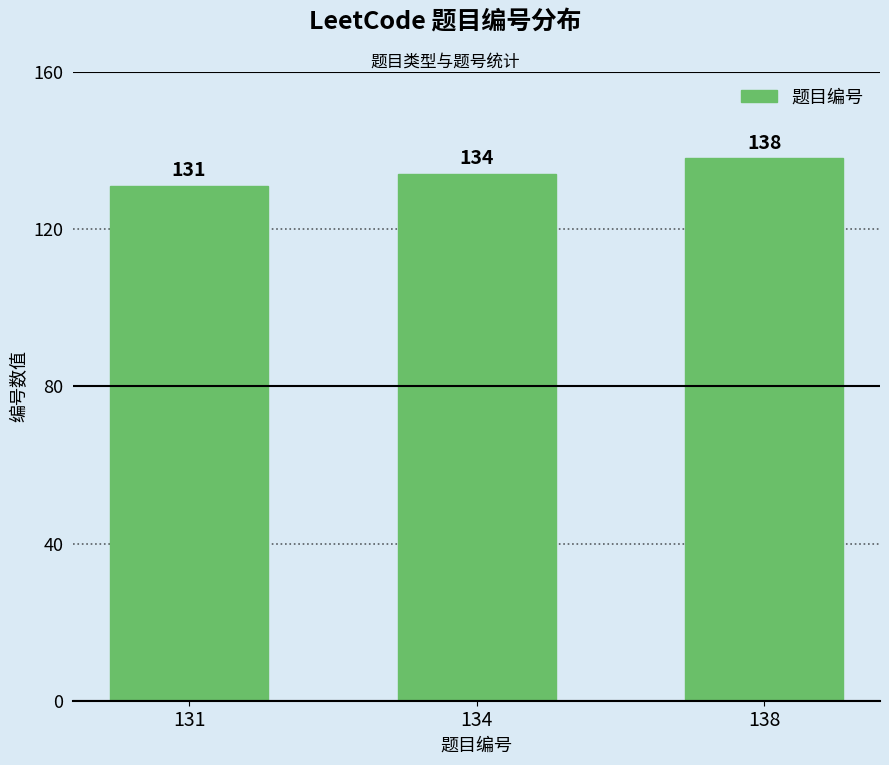

Reading left to right, extract all data points from this chart.

131=131	134=134	138=138